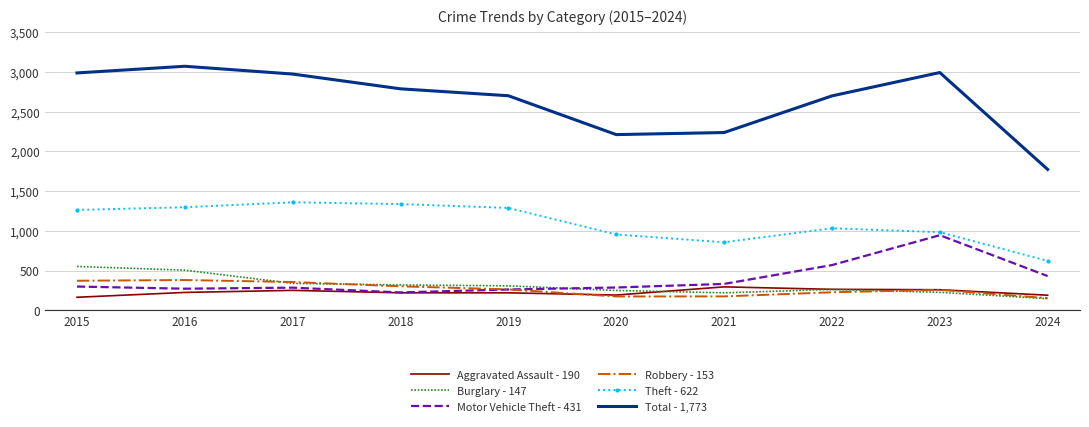

True or false: Total - 1,773 and Aggravated Assault - 190 cross at least once.

False